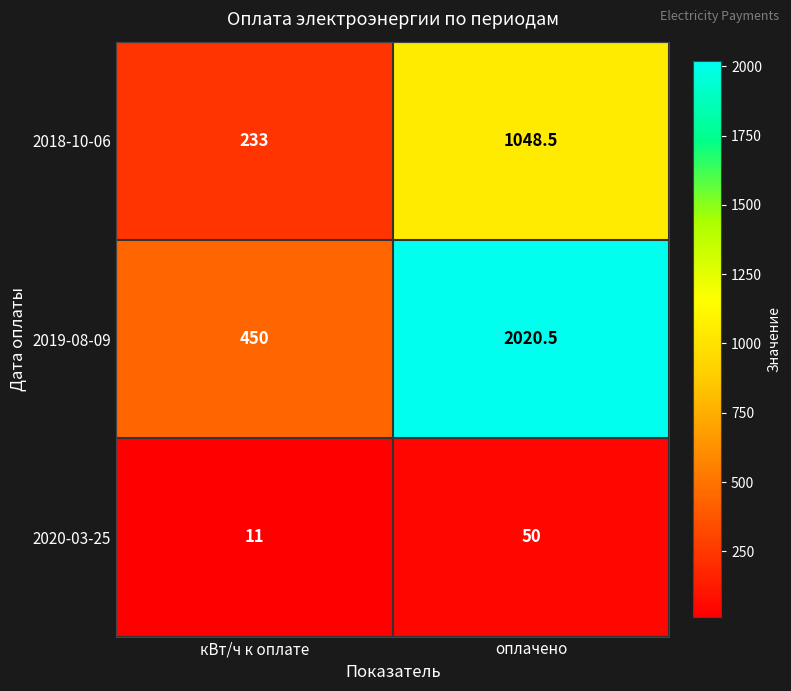

How many data points does each series have?

2